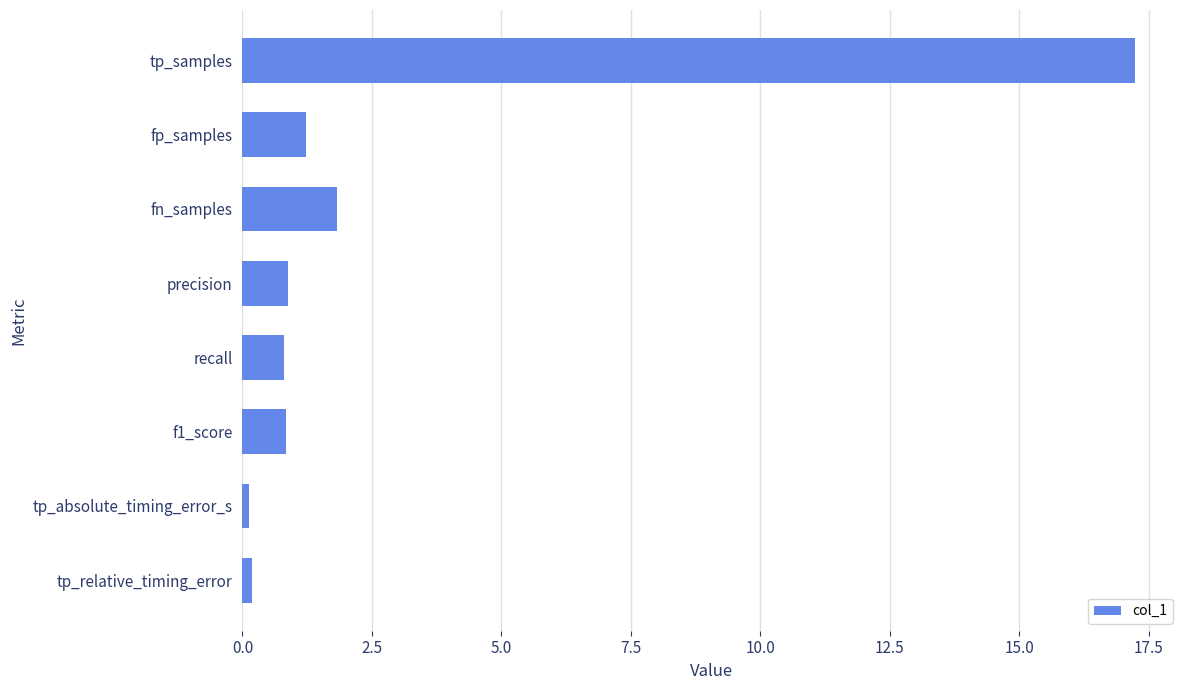

What is the difference between the second highest and second lowest values?

1.6